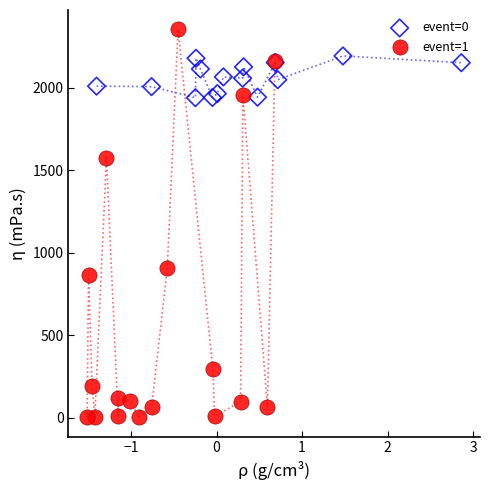

Which series contains the highest Y value?

event=1